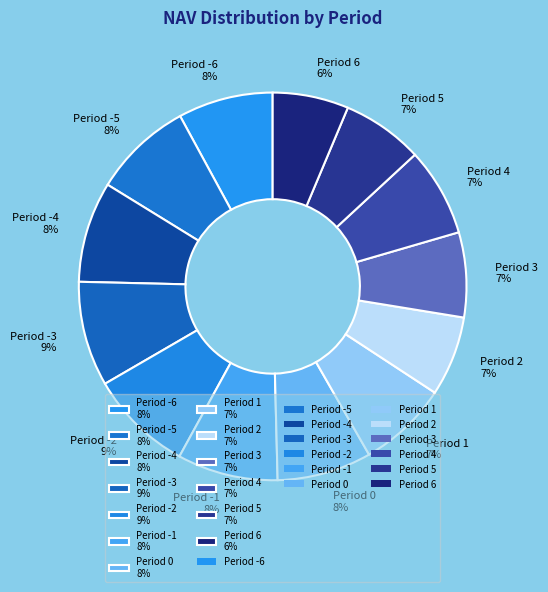

What is the ratio of the value at Period 6 to the value at Period -3?

0.7